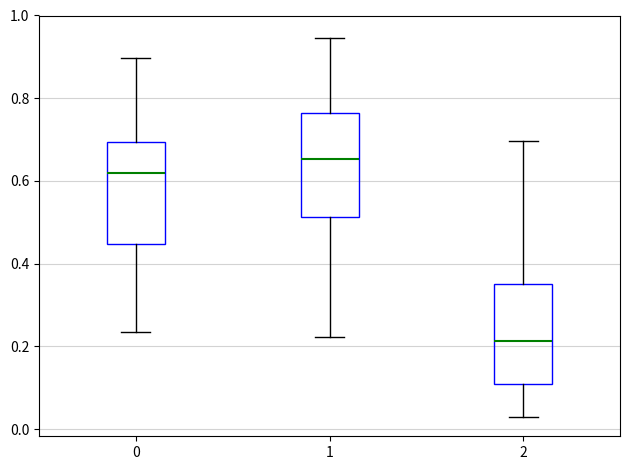

Which box's median line is the highest?

1